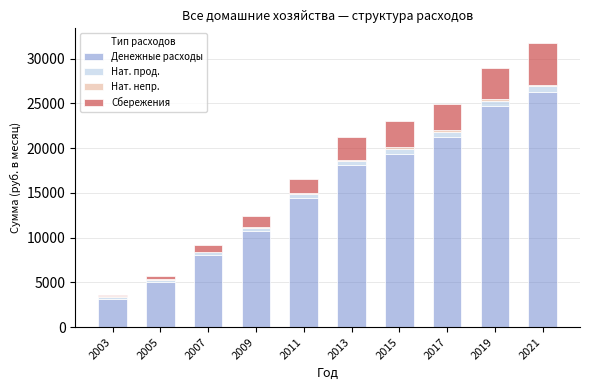

At which category is the sum across all series the highest?

2021